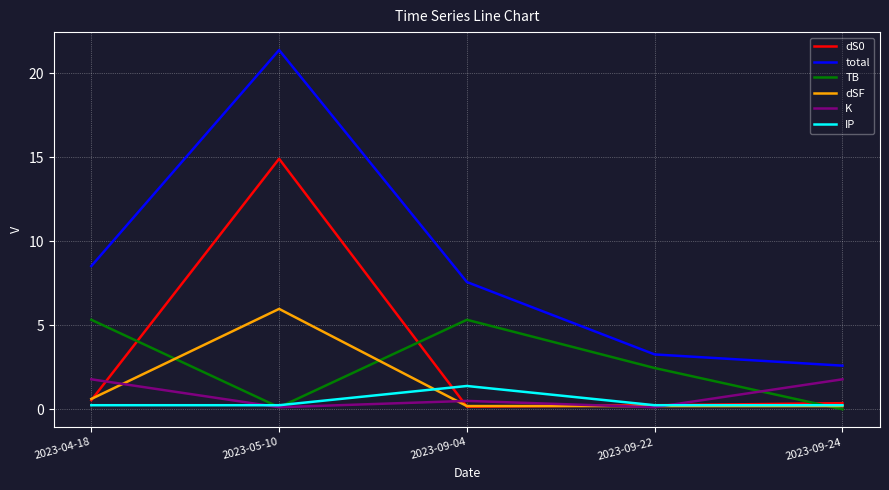

In K, how many points are lower than both neighbors (excluding endpoints)?

2